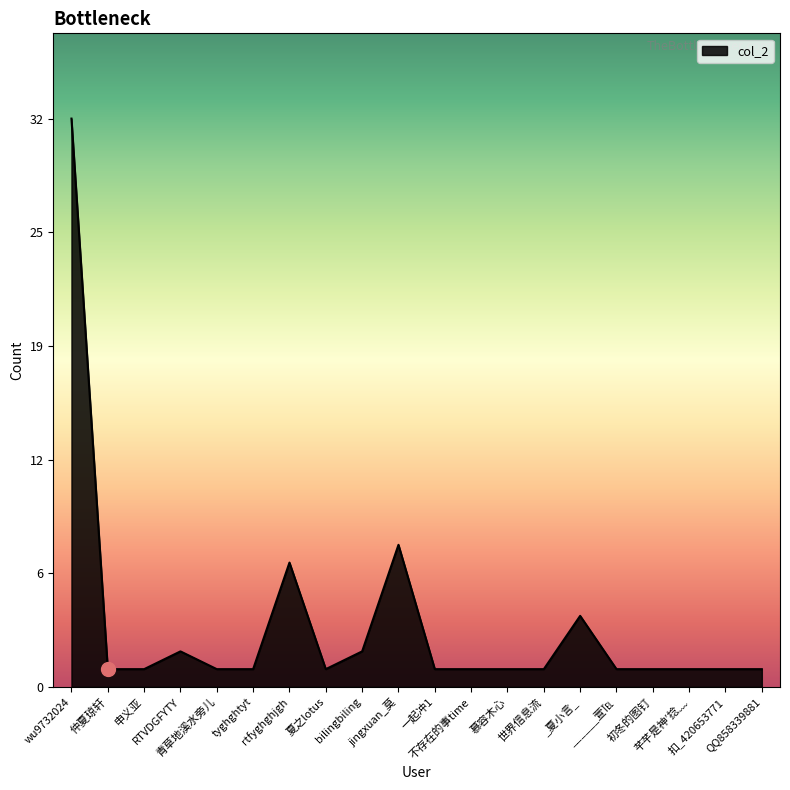

Does the chart have visible grid lines?

No